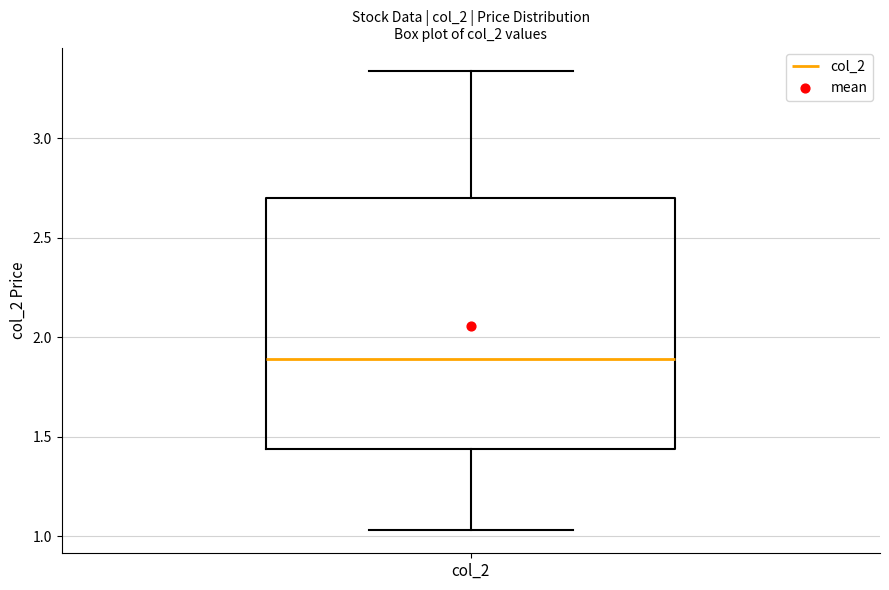

Where does the upper whisker of the box for col_2 end on the y-axis? The values are not printed on the chart, so give them approximately, as read against the axis.

3.35